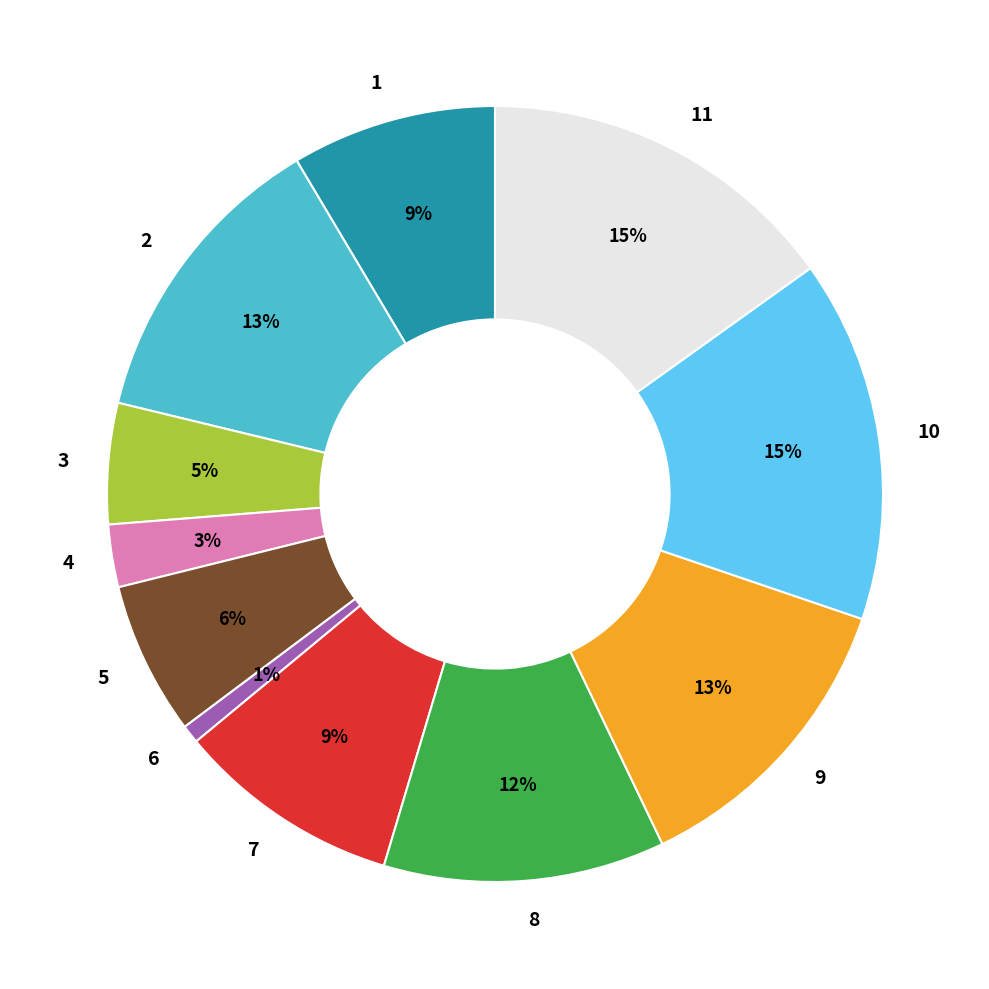

Combined, do 7 and 4 account for over 50%?

No